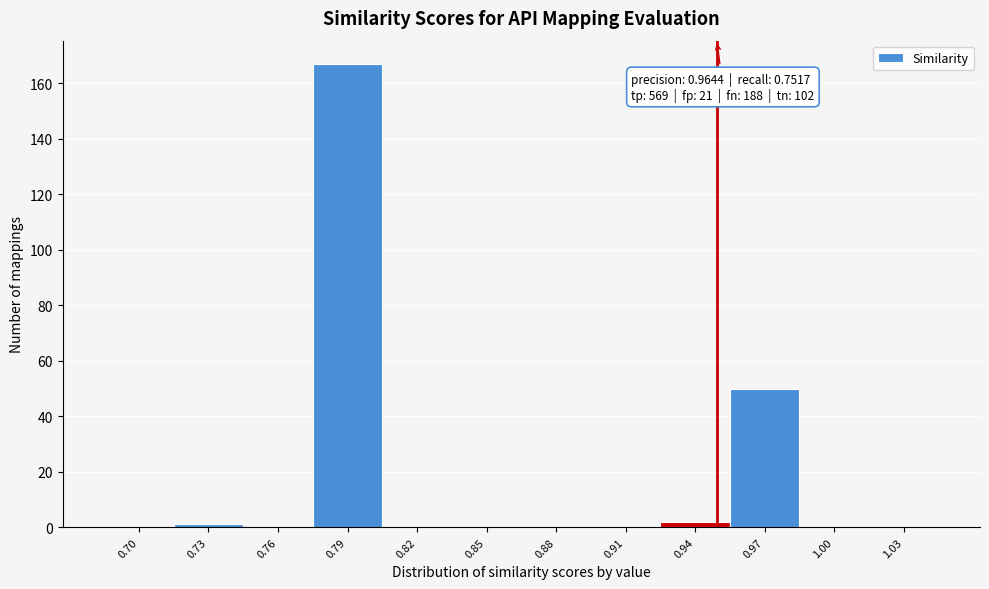

Reading right to left, list all the values displayed in this chart.

1.03=0	1.00=0	0.97=50	0.94=2	0.91=0	0.88=0	0.85=0	0.82=0	0.79=167	0.76=0	0.73=1	0.70=0